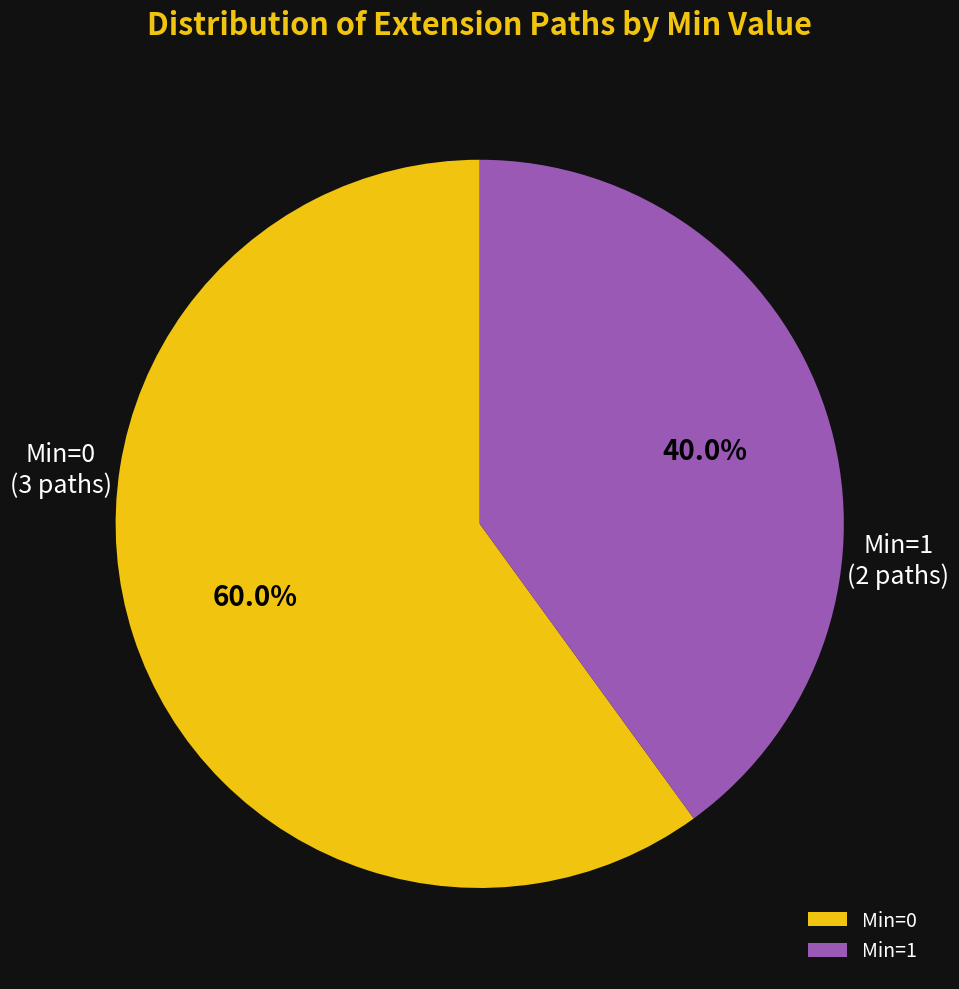

What percentage do Min=0 and Min=1 together represent?

100.0%